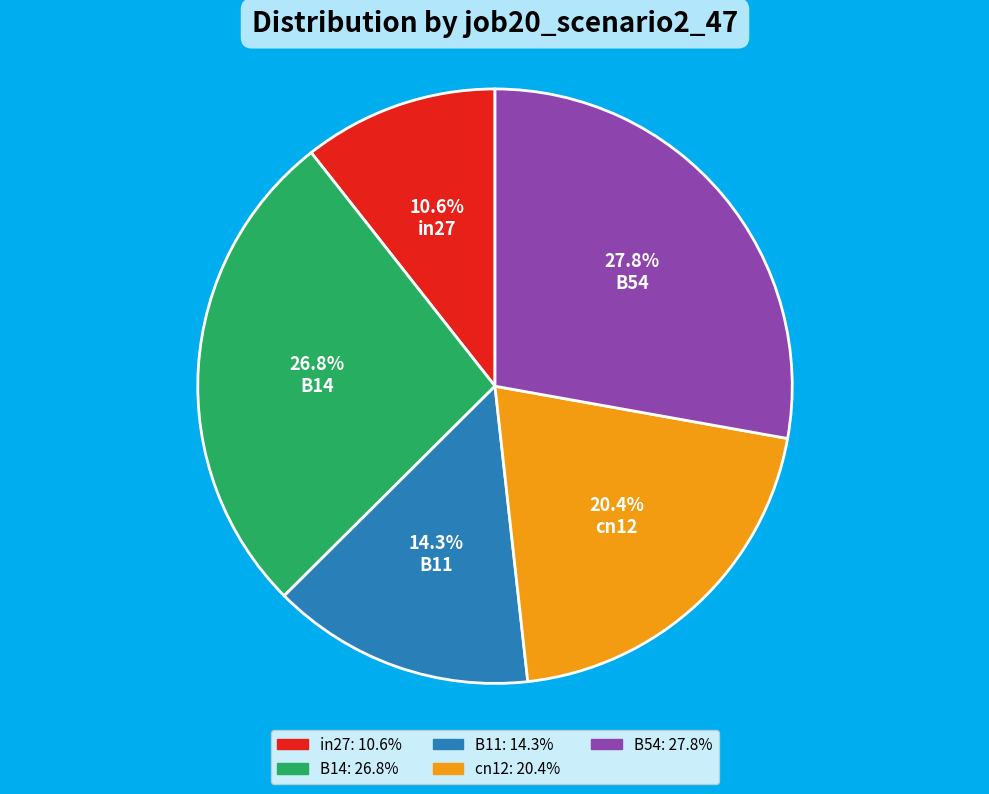

To the nearest percent, what is the average slice percentage?

20%